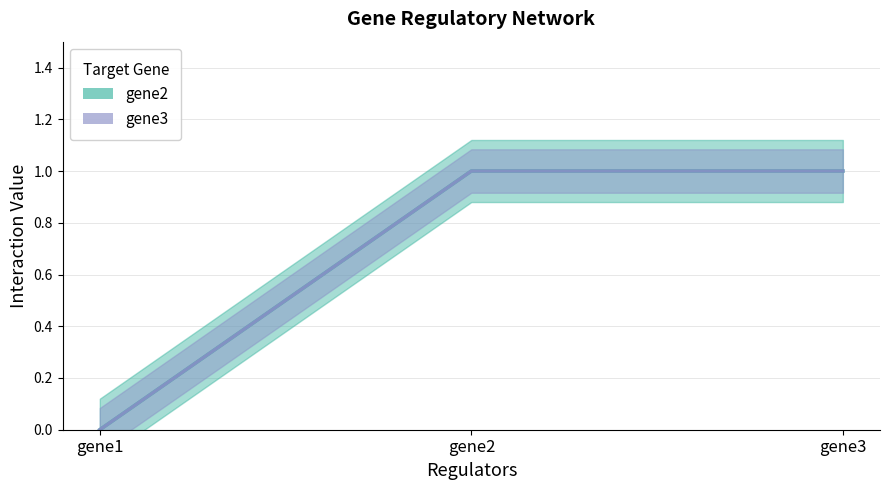

Reading left to right, transcribe all the data shown in this chart.

gene2: gene1=0	gene2=1	gene3=1
gene3: gene1=0	gene2=1	gene3=1